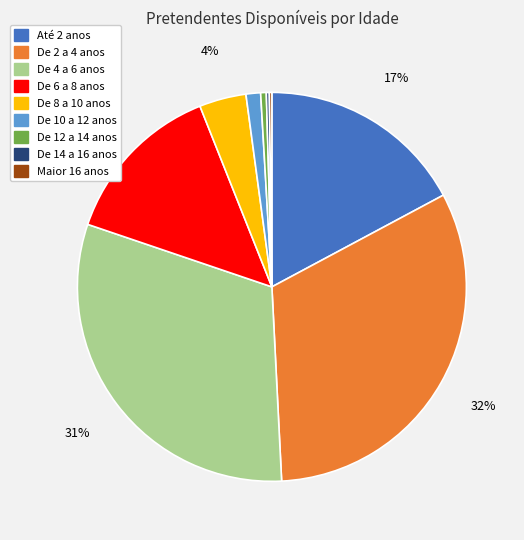

Which slice is the largest?

De 2 a 4 anos